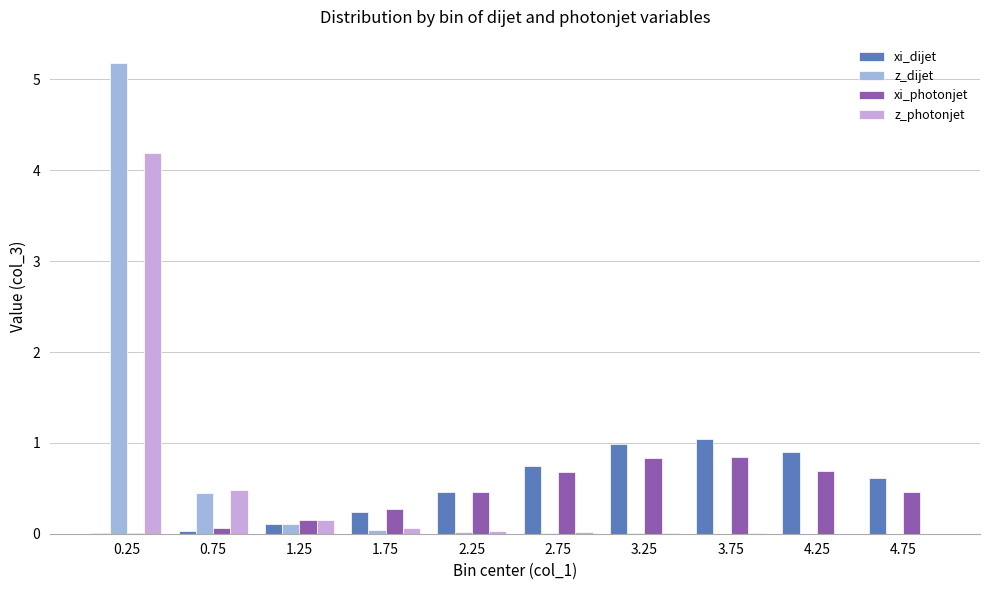

The value of z_photonjet at 3.75 is 0.0. True or false?

True